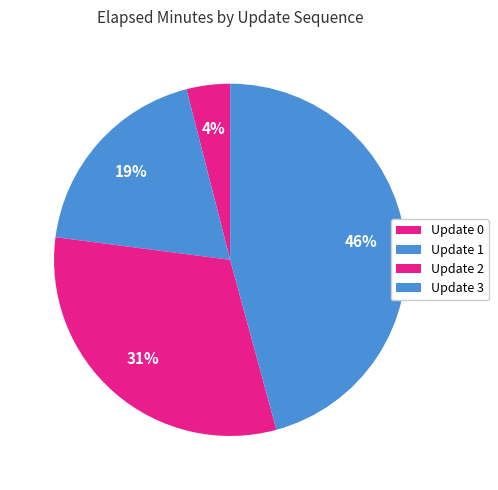

How many segments does this pie chart have?

4